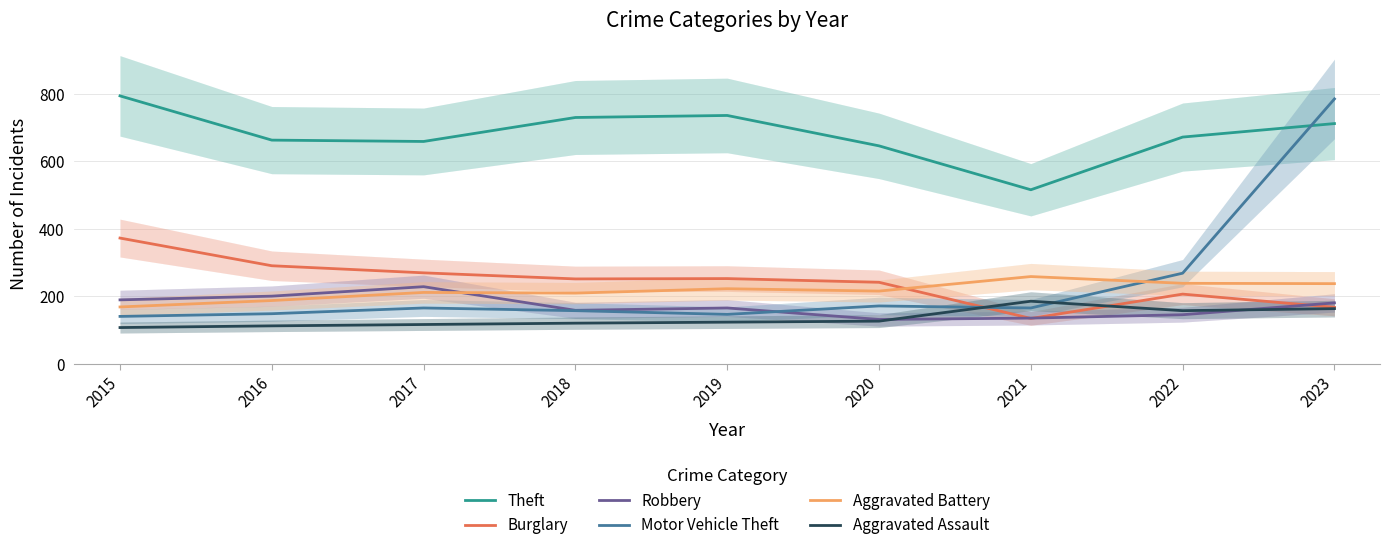

Between 2021 and 2022, which series saw the biggest shift?

Theft